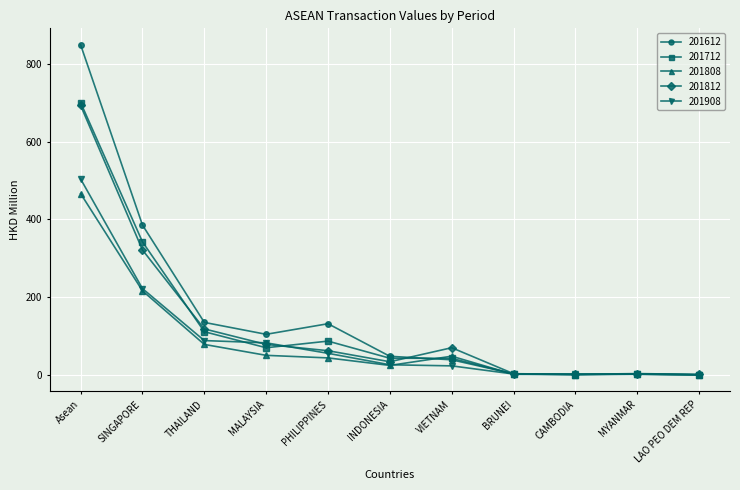

Which series has the largest total across all categories?

201612